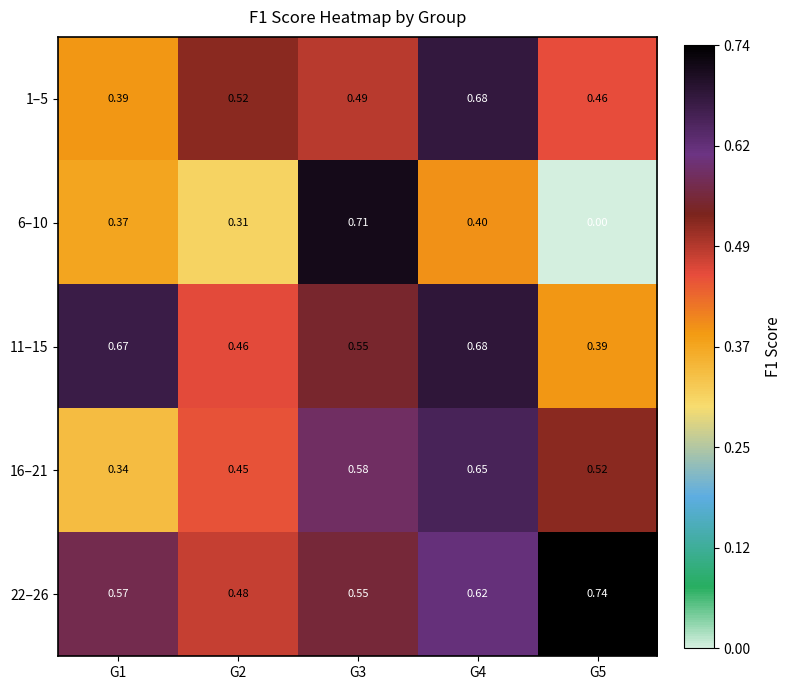

Is the value of 6–10 at G4 greater than the value of 22–26 at G1?

No